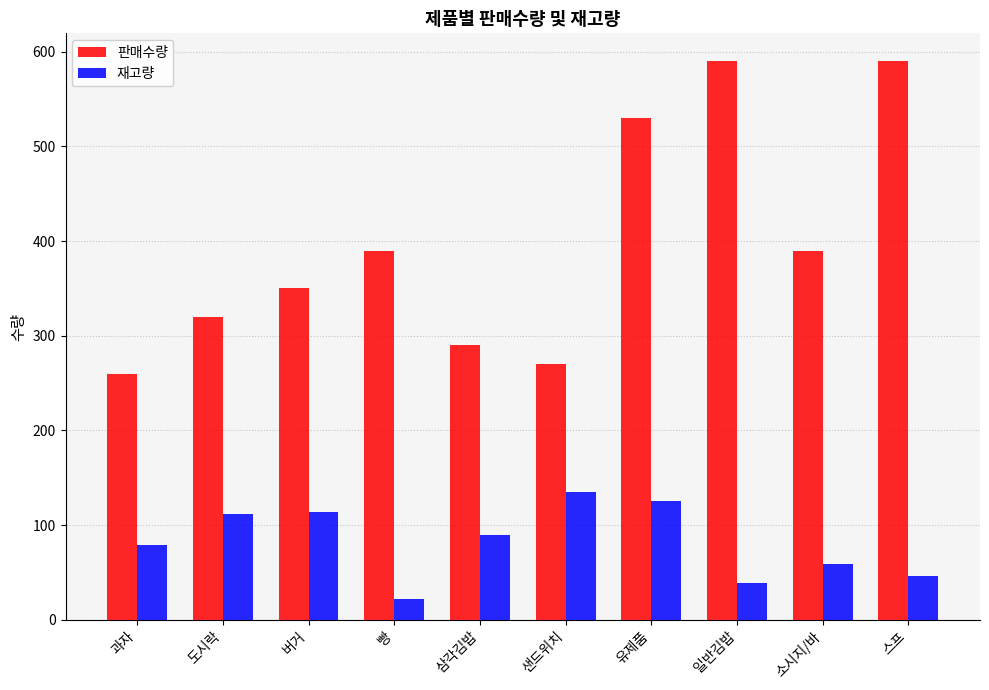

How many data points in 판매수량 are less than 390?

5